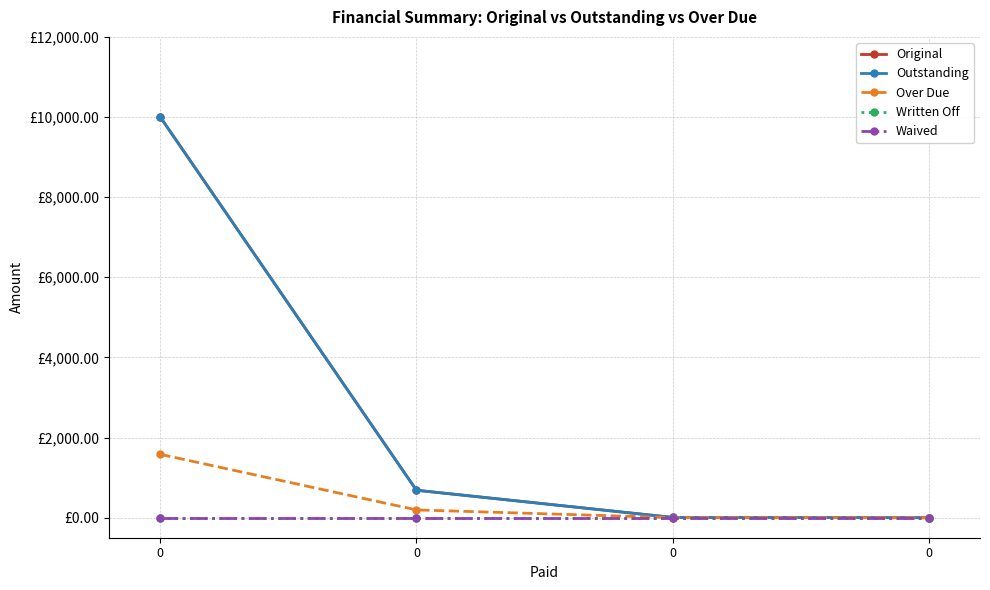

True or false: Over Due and Waived cross at least once.

False